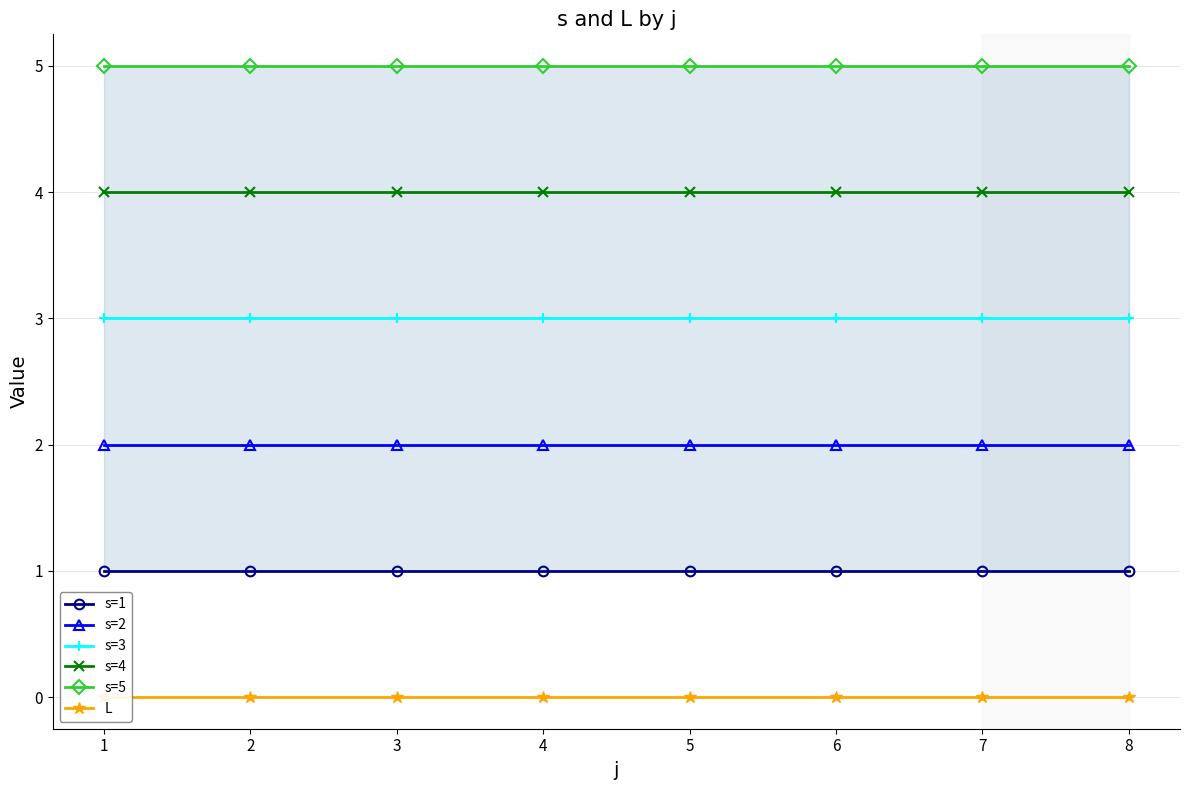

What is the sum of all s=3 values?

24